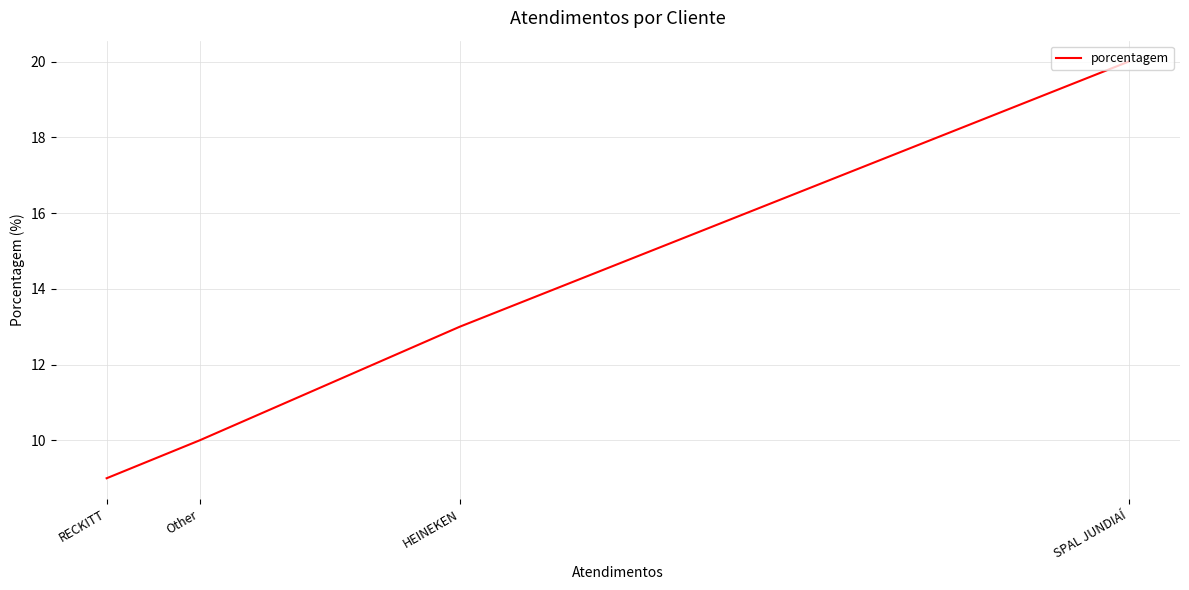

True or false: the data shows 22 at HEINEKEN.

False